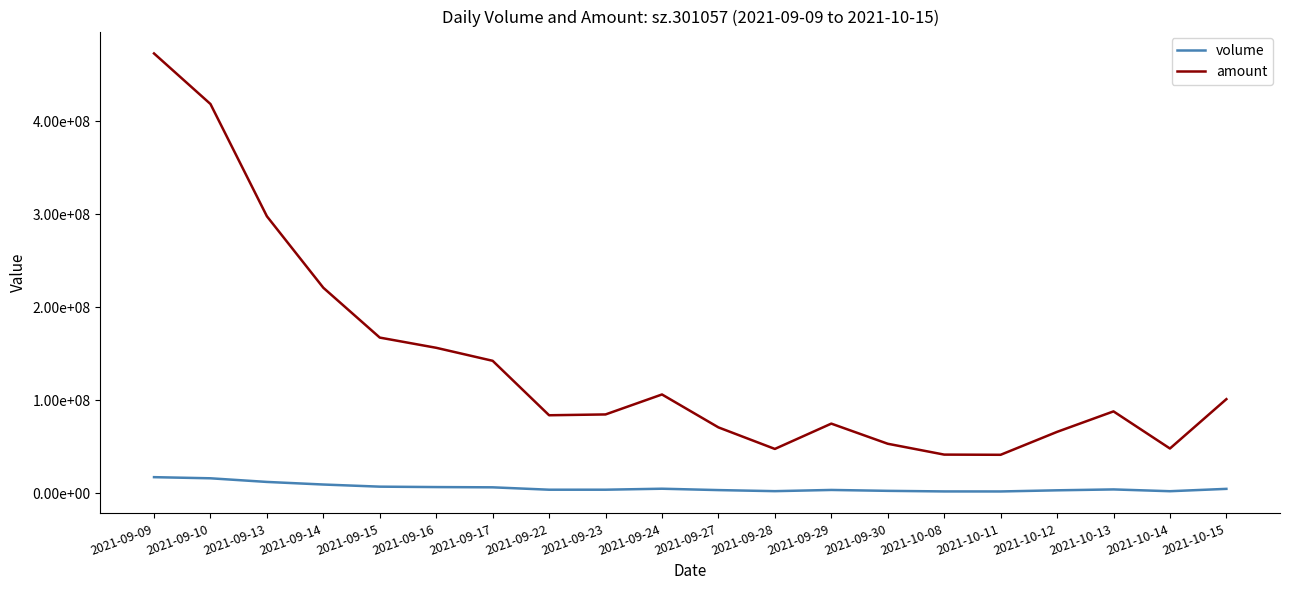

Where is amount nearest to the value 257217862?

2021-09-14